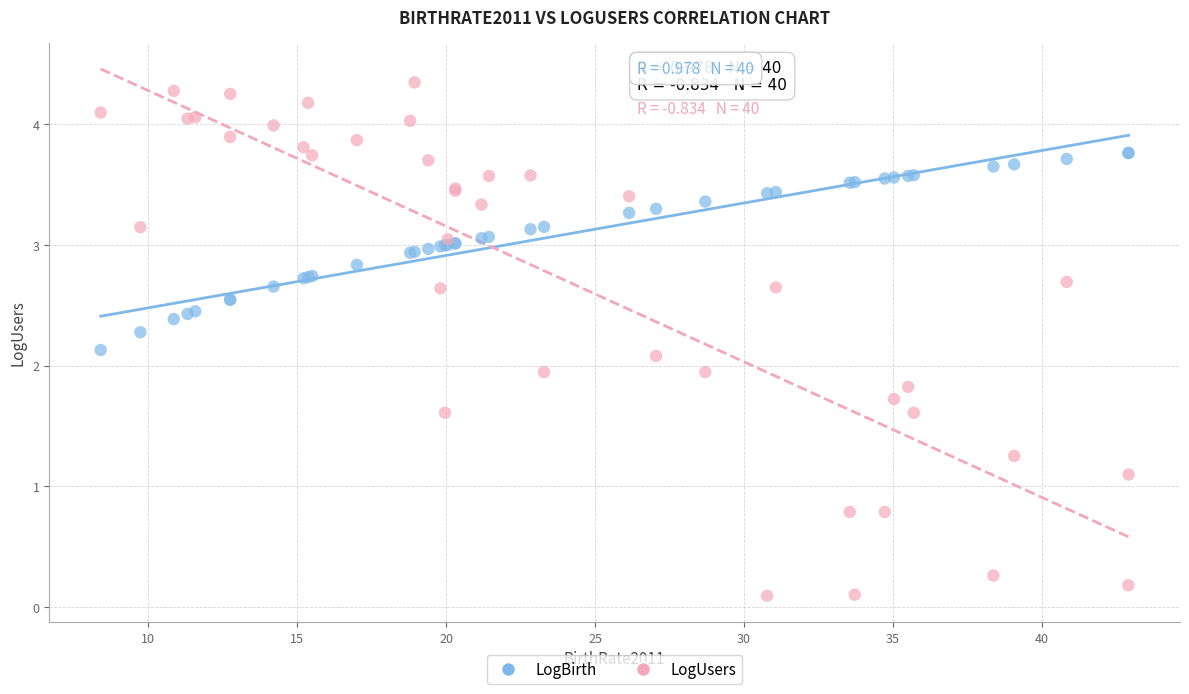

Which series has the widest spread of Y values?

LogUsers